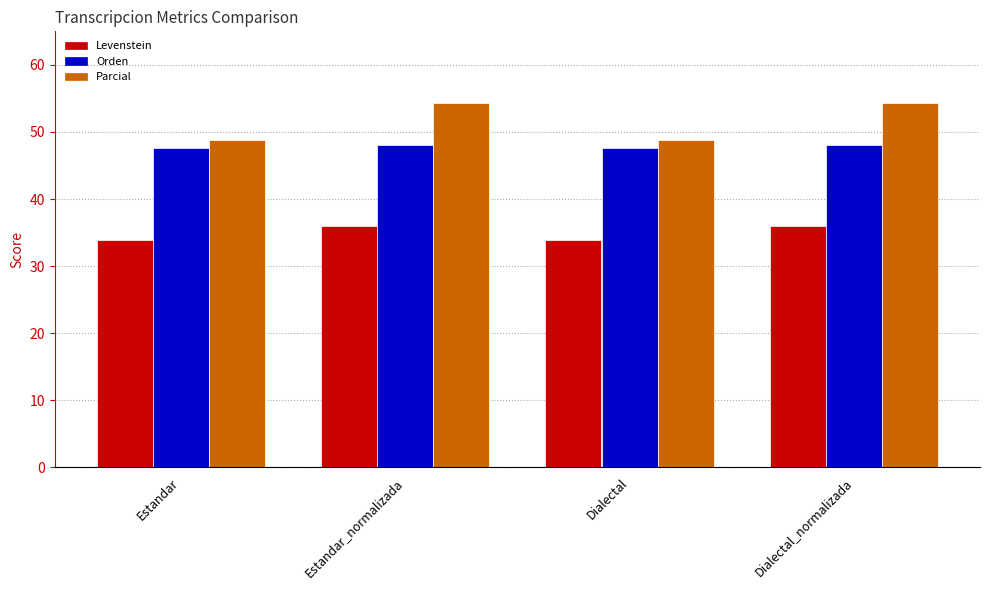

What position from the left is Estandar_normalizada?

2